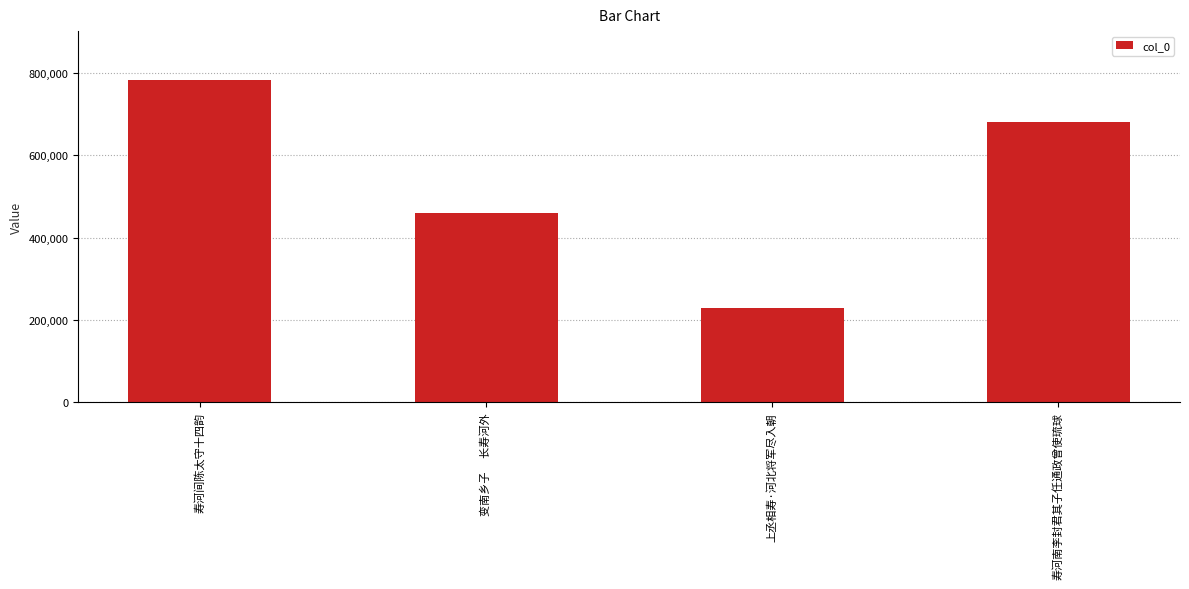

True or false: the data shows 284558 at 变南乡子　 长寿河外.

False